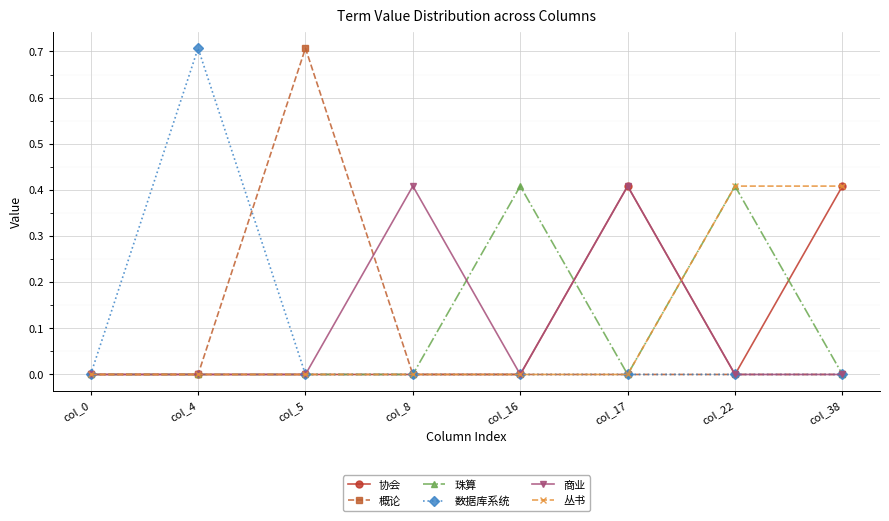

What is the total value across all series at col_22?

0.8